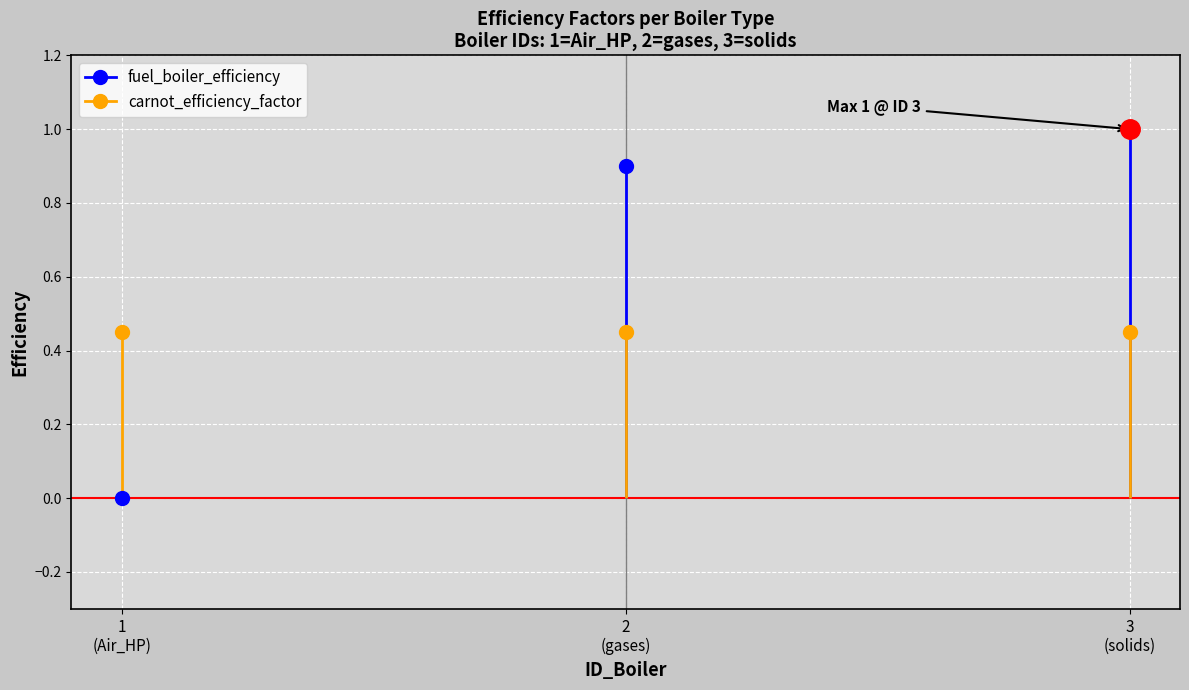

What is the value of the carnot_efficiency_factor point at the 2nd from the left?

0.5